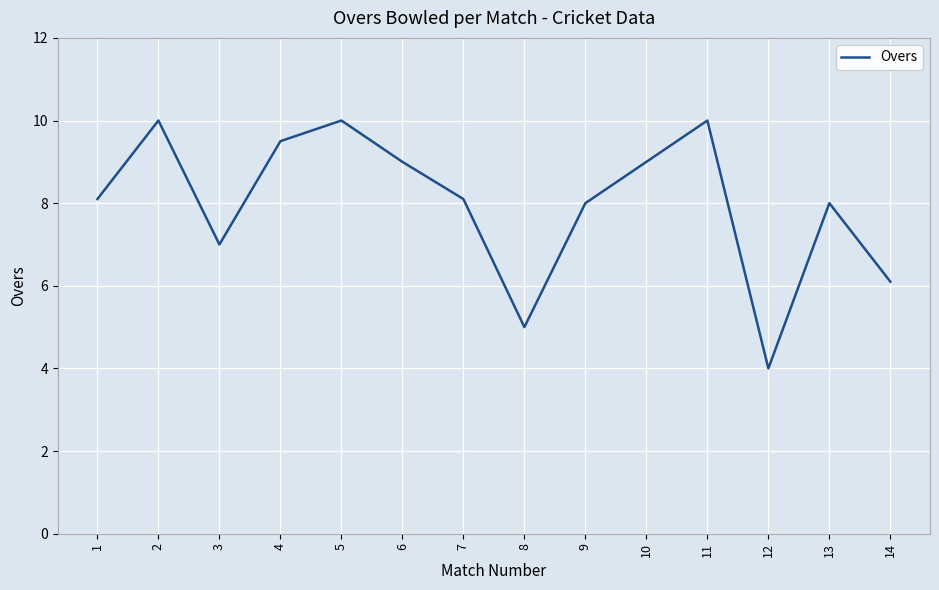

What is the difference between the maximum and minimum values?

6.0